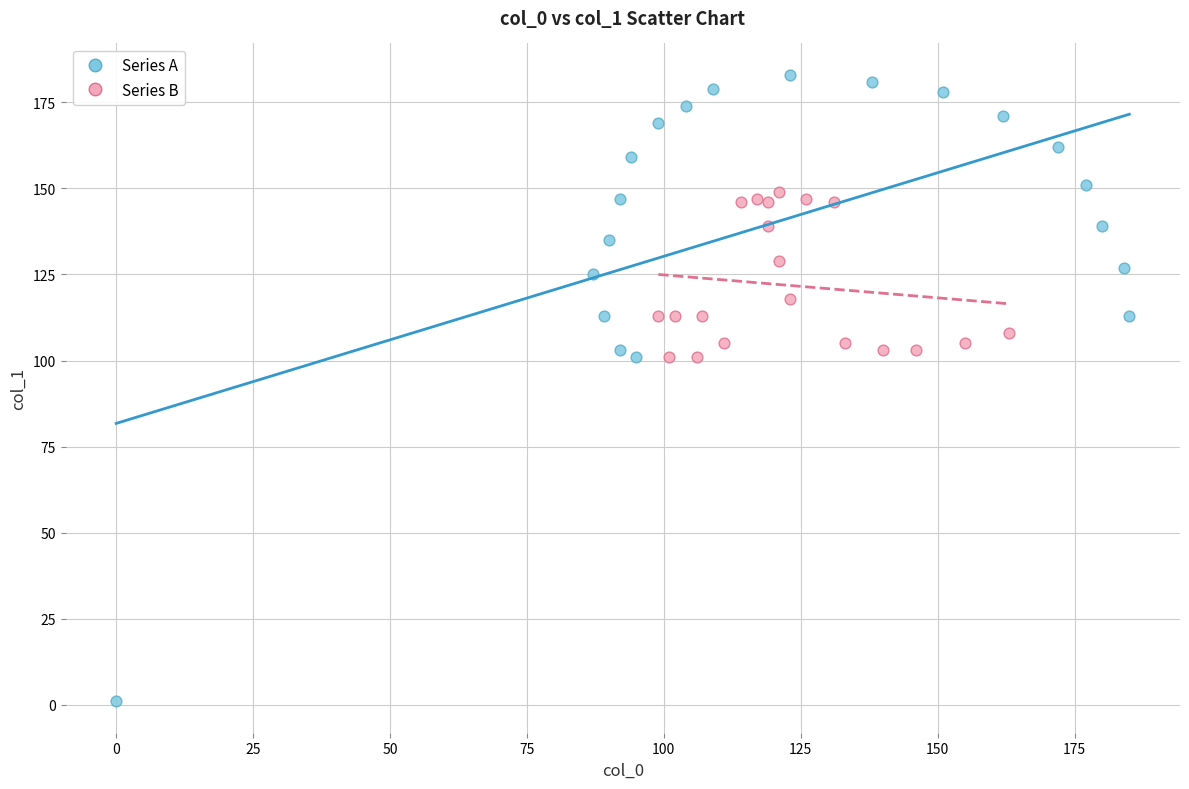

Which series contains the highest Y value?

Series A